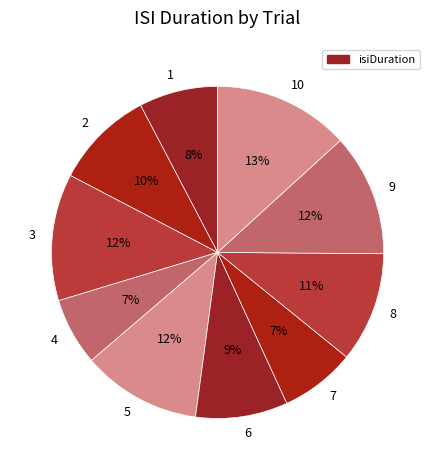

To the nearest percent, what is the average slice percentage?

10%